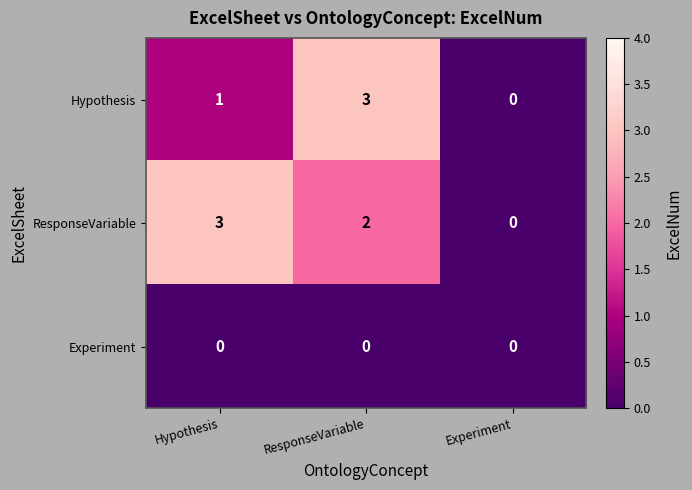

The value of Experiment at Hypothesis is 0. True or false?

True